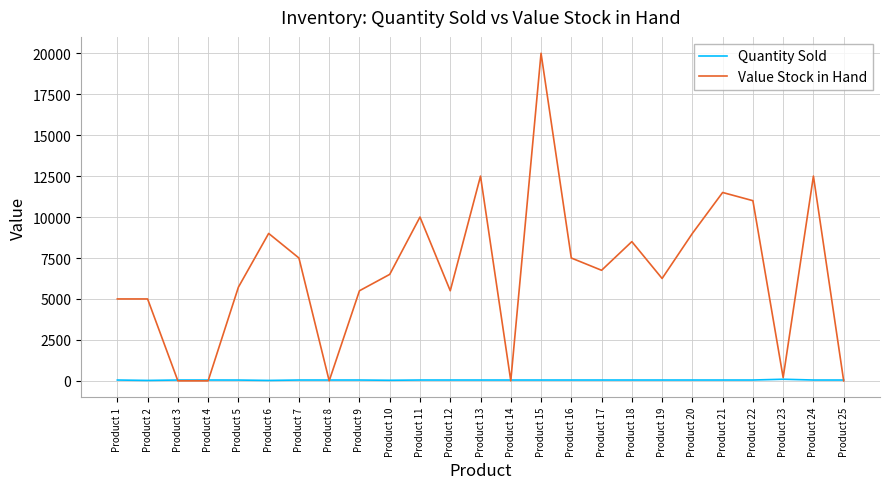

Which series has the largest range (max minus min)?

Value Stock in Hand